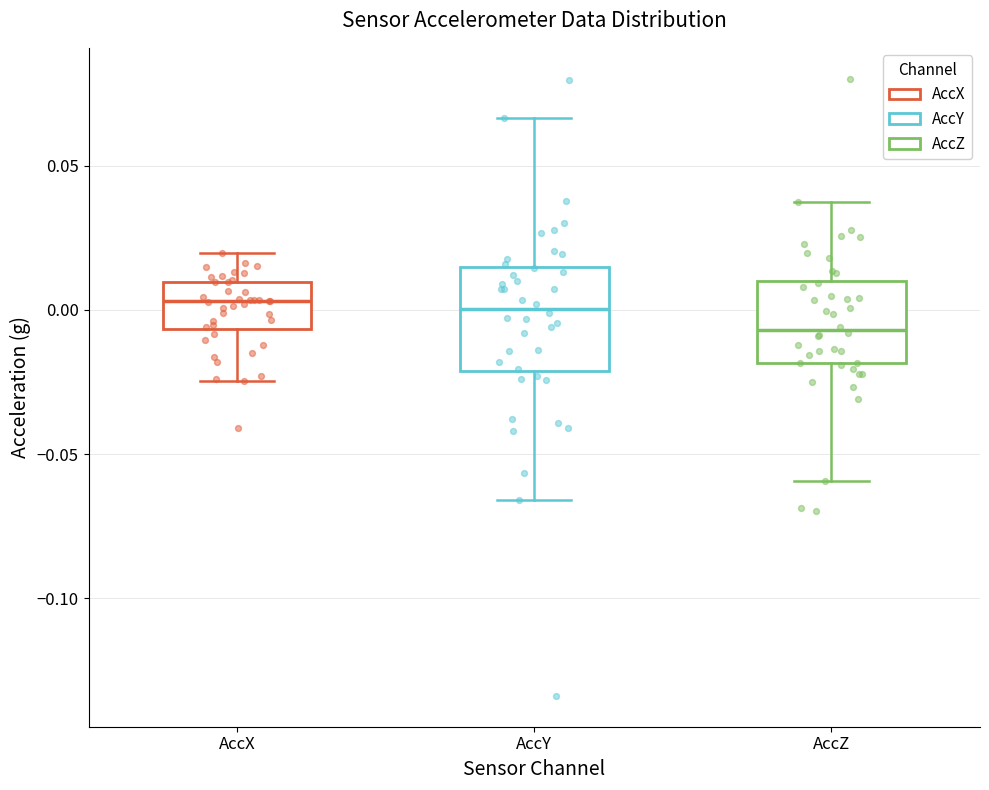

Where is the upper edge of the box for AccX on the y-axis? The values are not printed on the chart, so give them approximately, as read against the axis.

0.010